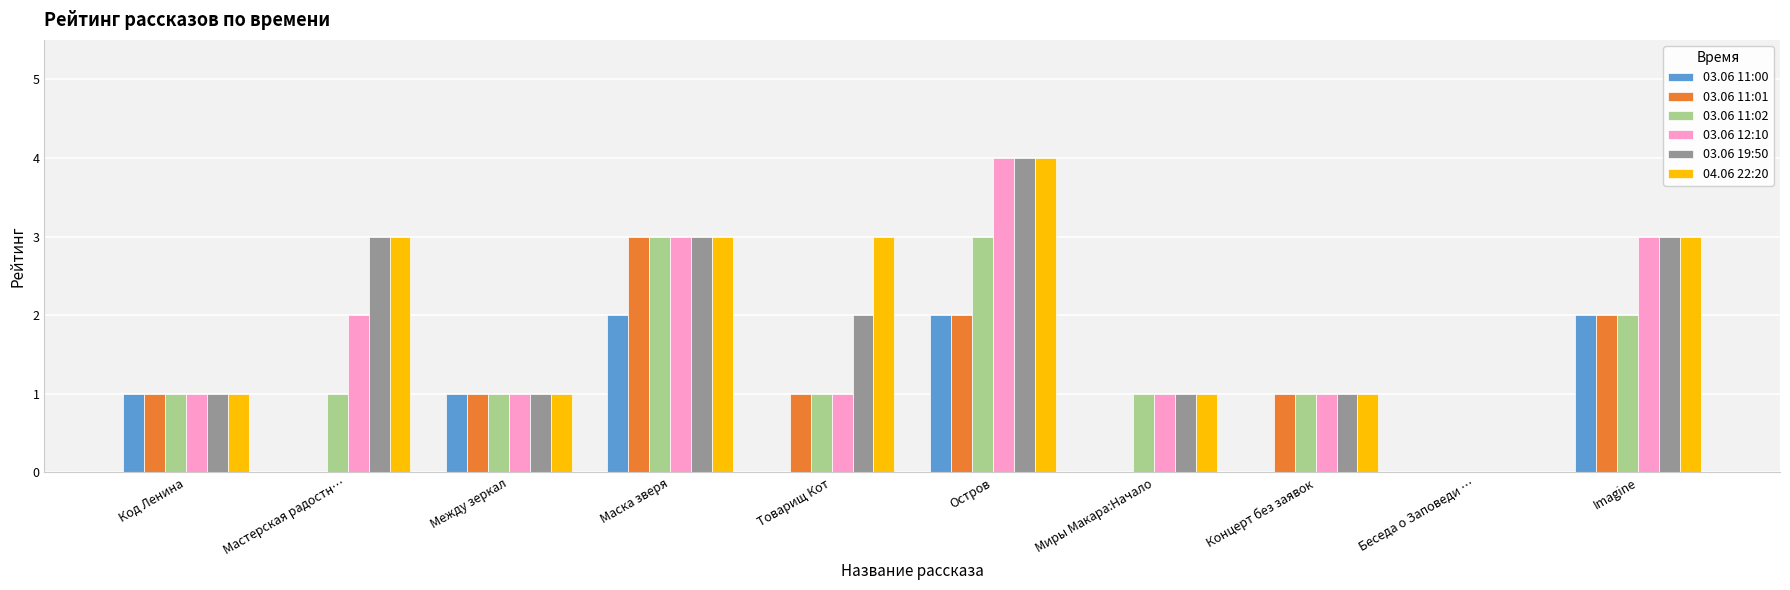

Read the 04.06 22:20 value at Концерт без заявок.

1